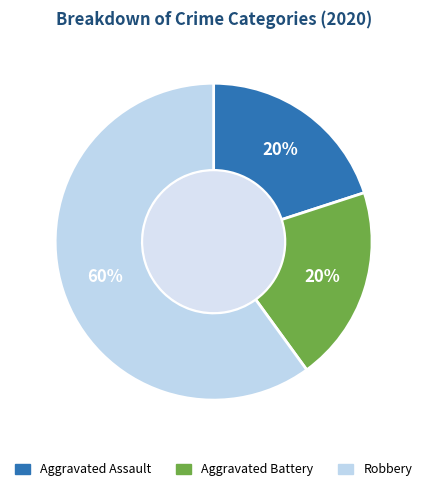

To the nearest percent, what is the combined percentage of Aggravated Assault and Robbery?

80%